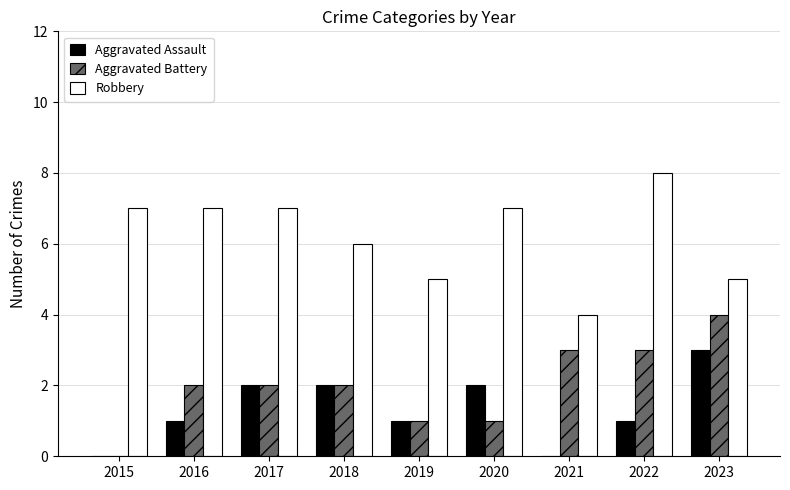

Read the Aggravated Battery value at 2023.

4